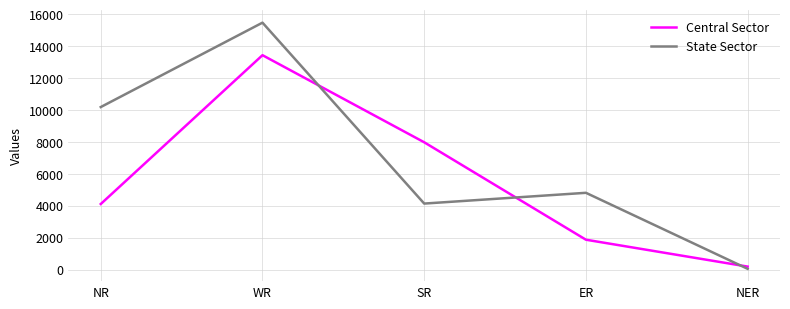

The value of Central Sector at SR is 7982. True or false?

True